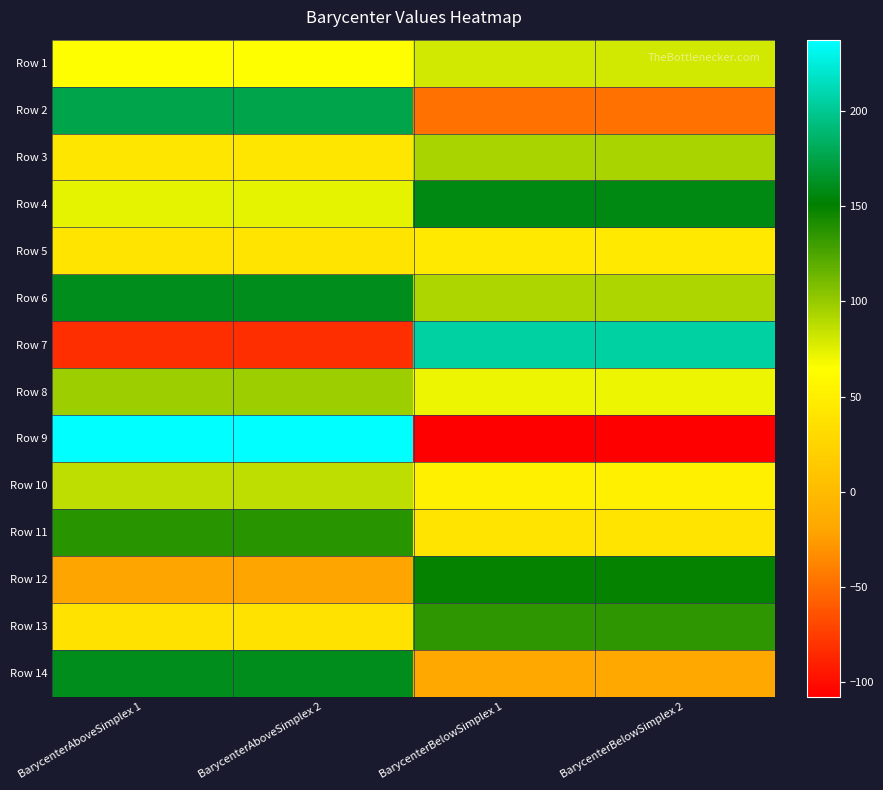

Reading left to right, list all the values displayed in this chart.

Row 1: BarycenterAboveSimplex 1=64.9	BarycenterAboveSimplex 2=64.9	BarycenterBelowSimplex 1=80.7	BarycenterBelowSimplex 2=80.7
Row 2: BarycenterAboveSimplex 1=176.3	BarycenterAboveSimplex 2=176.3	BarycenterBelowSimplex 1=-47.1	BarycenterBelowSimplex 2=-47.1
Row 3: BarycenterAboveSimplex 1=41.0	BarycenterAboveSimplex 2=41.0	BarycenterBelowSimplex 1=94.5	BarycenterBelowSimplex 2=94.5
Row 4: BarycenterAboveSimplex 1=74.3	BarycenterAboveSimplex 2=74.3	BarycenterBelowSimplex 1=157.2	BarycenterBelowSimplex 2=157.2
Row 5: BarycenterAboveSimplex 1=40.3	BarycenterAboveSimplex 2=40.3	BarycenterBelowSimplex 1=44.0	BarycenterBelowSimplex 2=44.0
Row 6: BarycenterAboveSimplex 1=159.8	BarycenterAboveSimplex 2=159.8	BarycenterBelowSimplex 1=93.0	BarycenterBelowSimplex 2=93.0
Row 7: BarycenterAboveSimplex 1=-82.3	BarycenterAboveSimplex 2=-82.3	BarycenterBelowSimplex 1=205.9	BarycenterBelowSimplex 2=205.9
Row 8: BarycenterAboveSimplex 1=97.8	BarycenterAboveSimplex 2=97.8	BarycenterBelowSimplex 1=71.3	BarycenterBelowSimplex 2=71.3
Row 9: BarycenterAboveSimplex 1=237.5	BarycenterAboveSimplex 2=237.5	BarycenterBelowSimplex 1=-107.6	BarycenterBelowSimplex 2=-107.6
Row 10: BarycenterAboveSimplex 1=86.7	BarycenterAboveSimplex 2=86.7	BarycenterBelowSimplex 1=50.9	BarycenterBelowSimplex 2=50.9
Row 11: BarycenterAboveSimplex 1=137.7	BarycenterAboveSimplex 2=137.7	BarycenterBelowSimplex 1=40.2	BarycenterBelowSimplex 2=40.2
Row 12: BarycenterAboveSimplex 1=-21.1	BarycenterAboveSimplex 2=-21.1	BarycenterBelowSimplex 1=149.2	BarycenterBelowSimplex 2=149.2
Row 13: BarycenterAboveSimplex 1=37.8	BarycenterAboveSimplex 2=37.8	BarycenterBelowSimplex 1=135.7	BarycenterBelowSimplex 2=135.7
Row 14: BarycenterAboveSimplex 1=160.2	BarycenterAboveSimplex 2=160.2	BarycenterBelowSimplex 1=-17.6	BarycenterBelowSimplex 2=-17.6